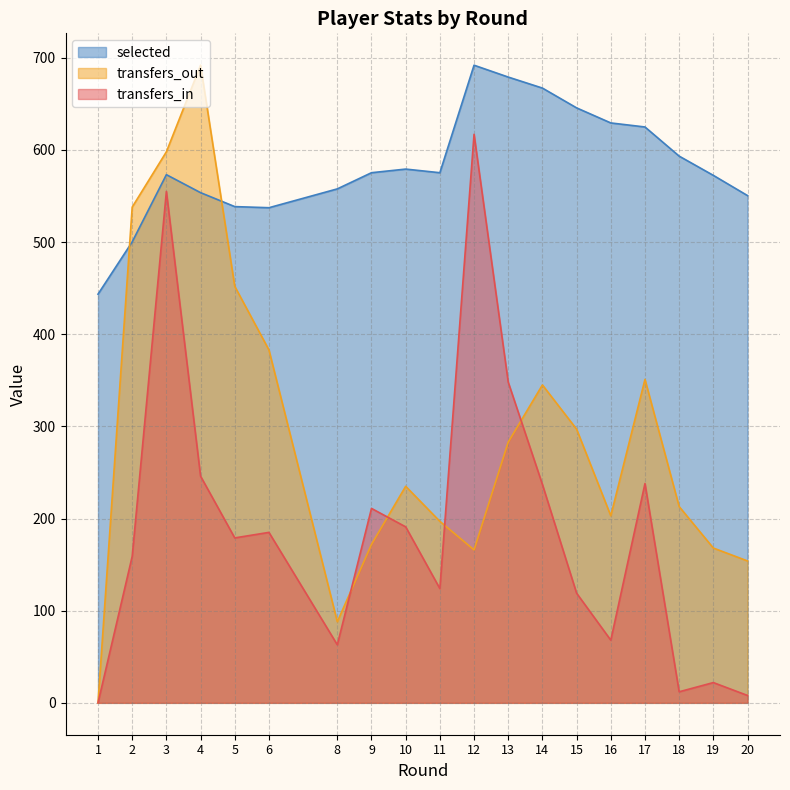

Does the chart have visible grid lines?

Yes